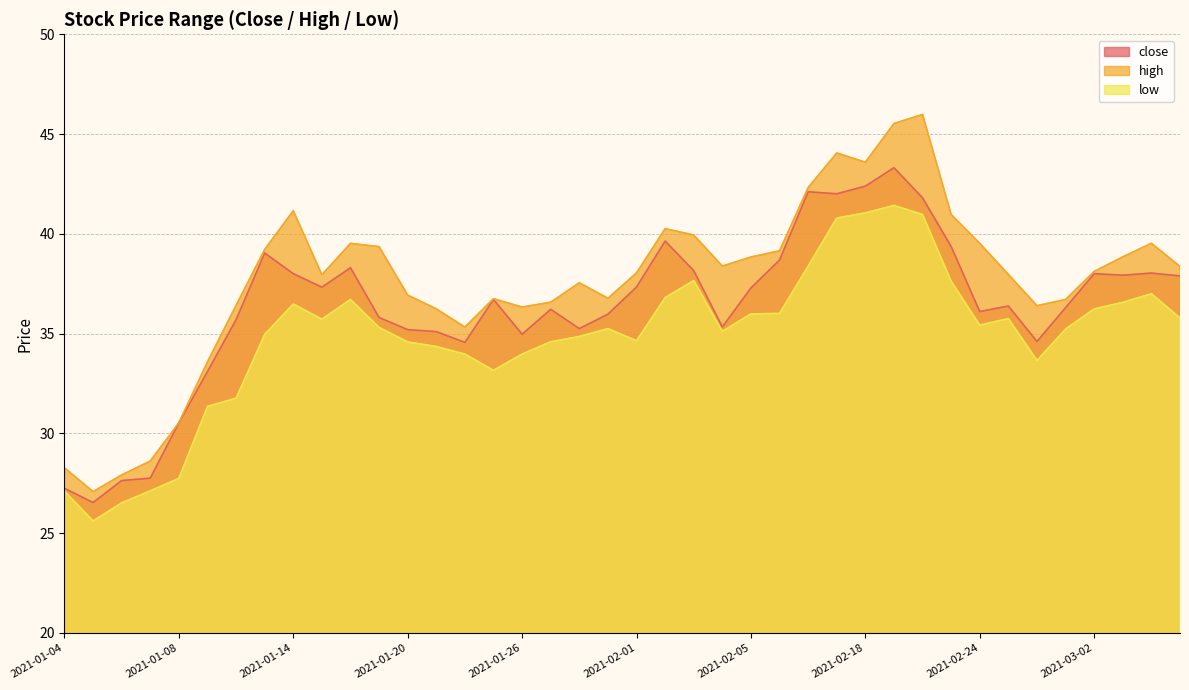

Between 2021-02-08 and 2021-02-19, which is larger?

2021-02-19